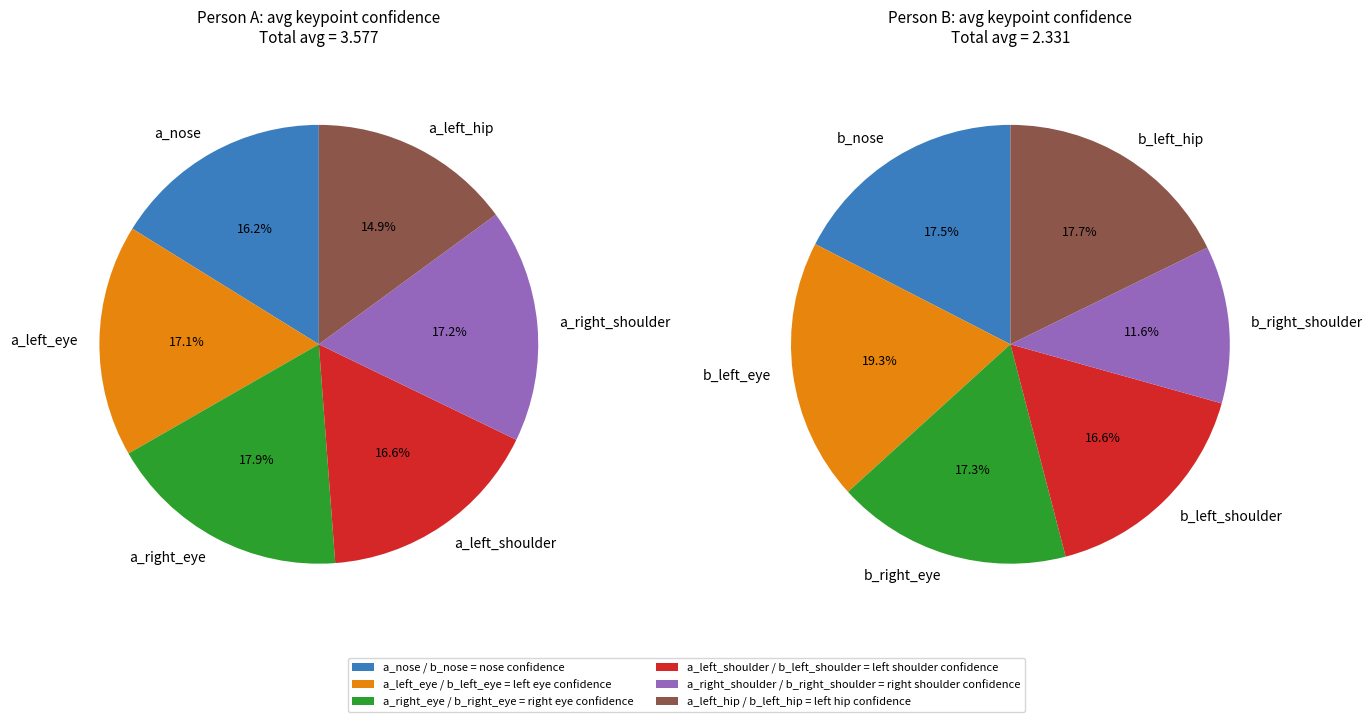

Does Frame 11 account for over 50% of the chart?

No